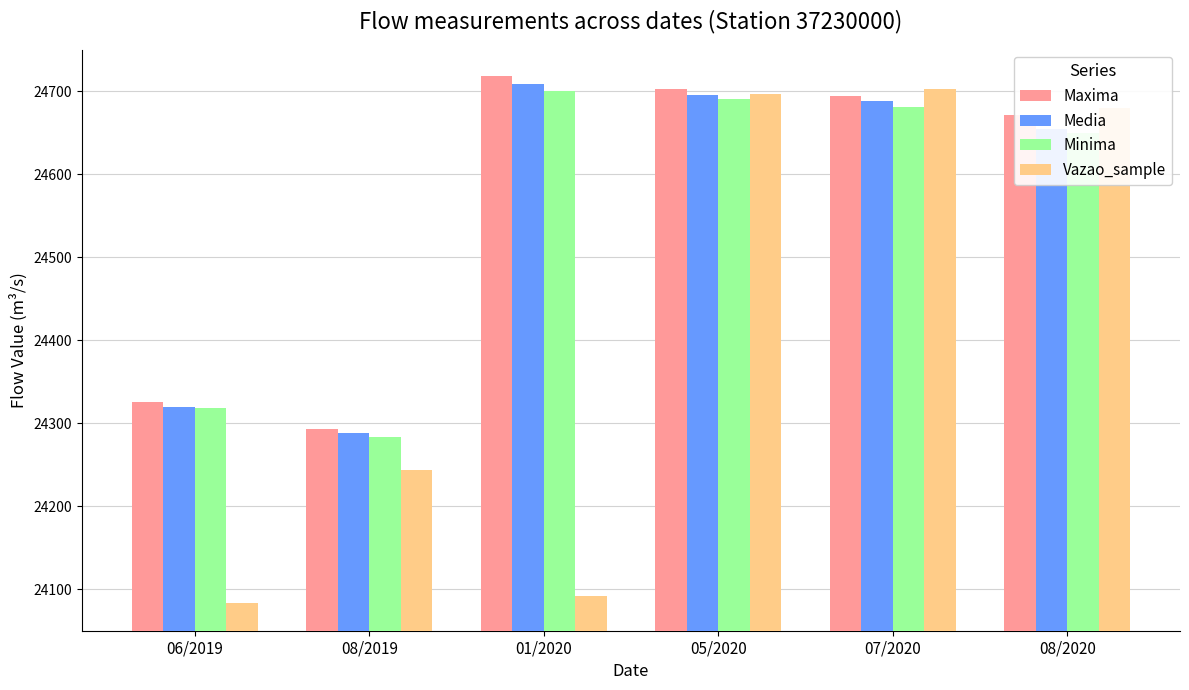

The value of Media at 05/2020 is 24695. True or false?

True